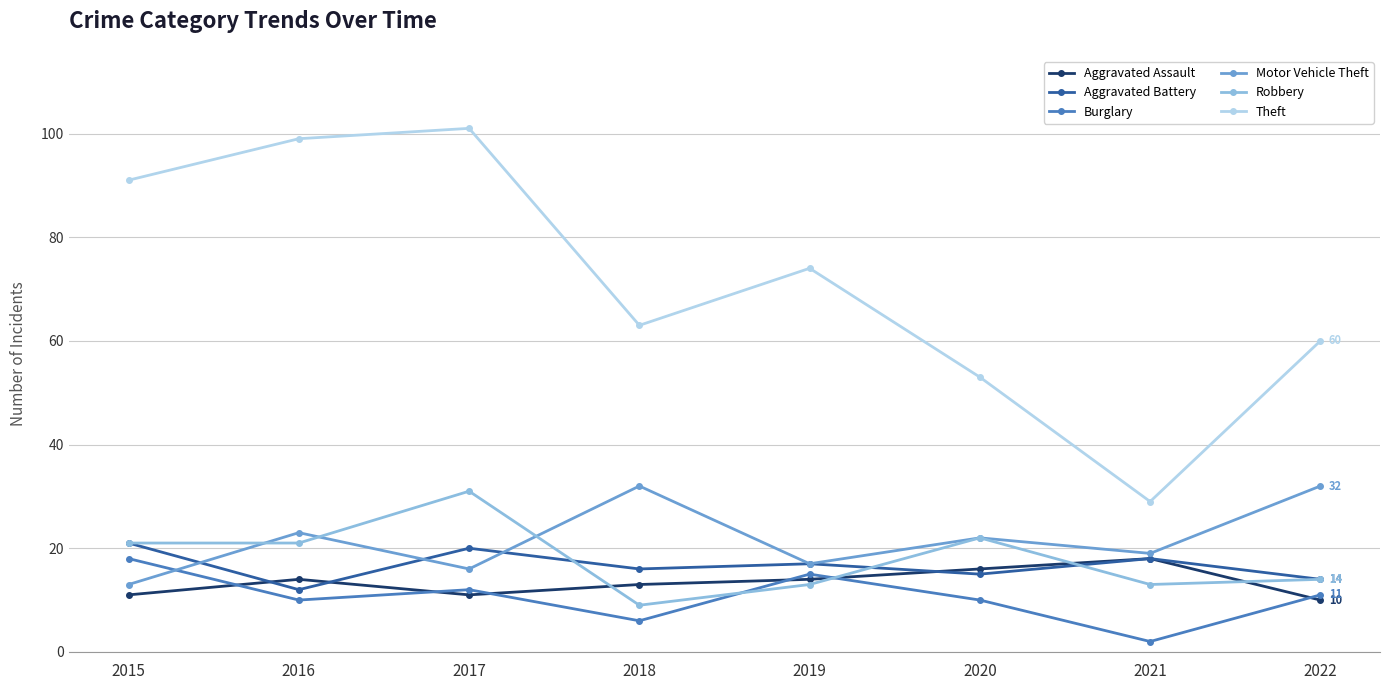

How many Aggravated Battery values are between 15 and 20?

5